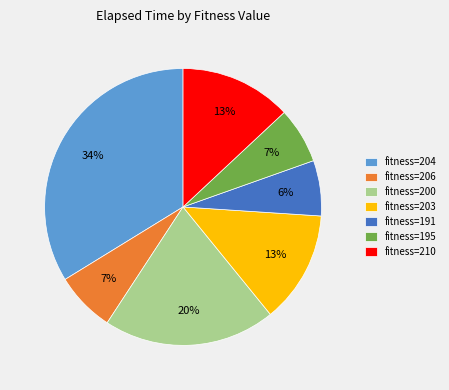

The fitness=210 slice represents 20% of the pie. True or false?

False